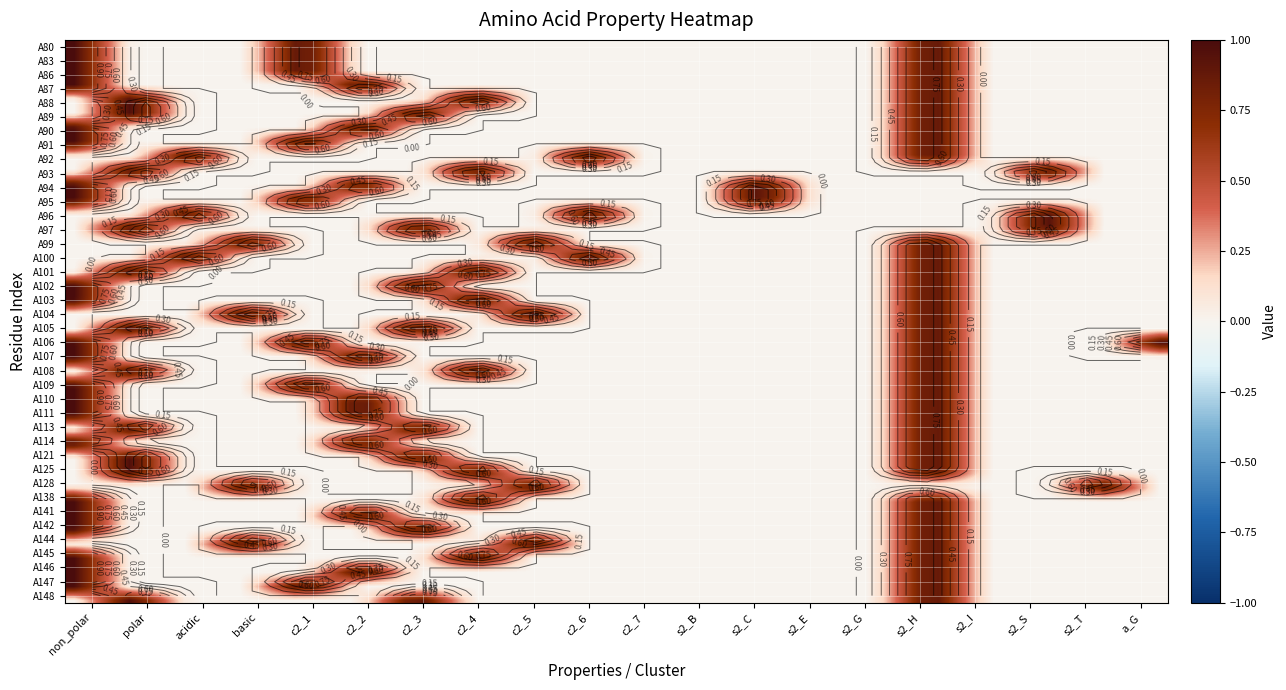

Which series has the largest range (max minus min)?

A80